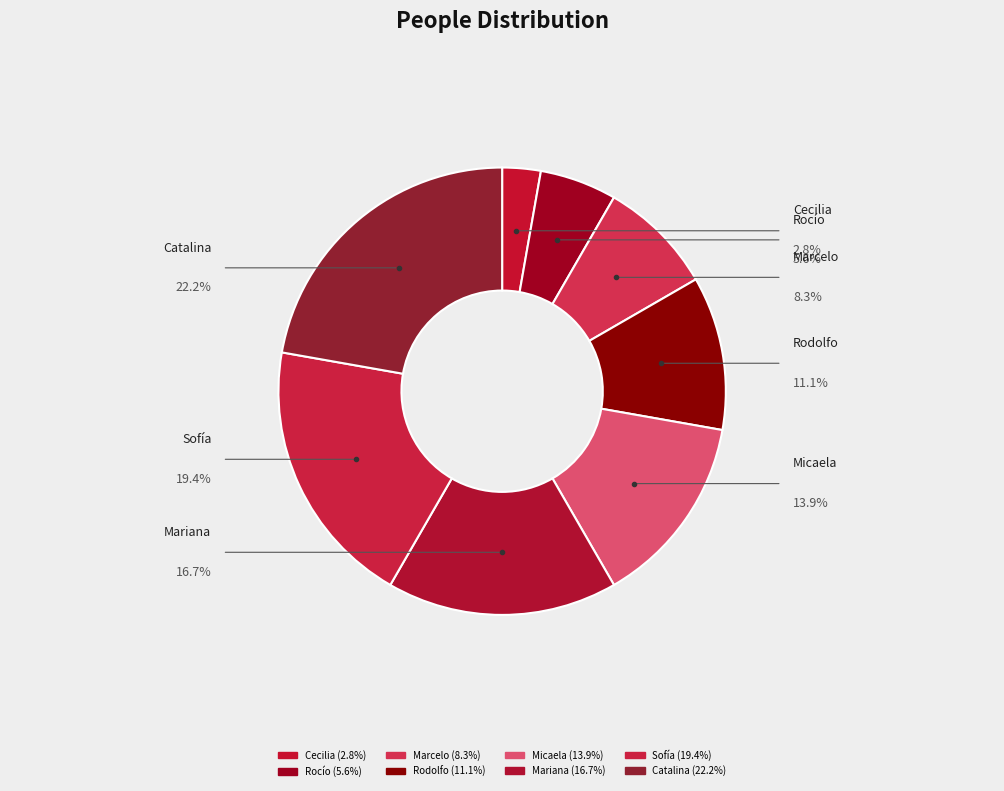

To the nearest percent, what percentage of the pie is Marcelo?

8%